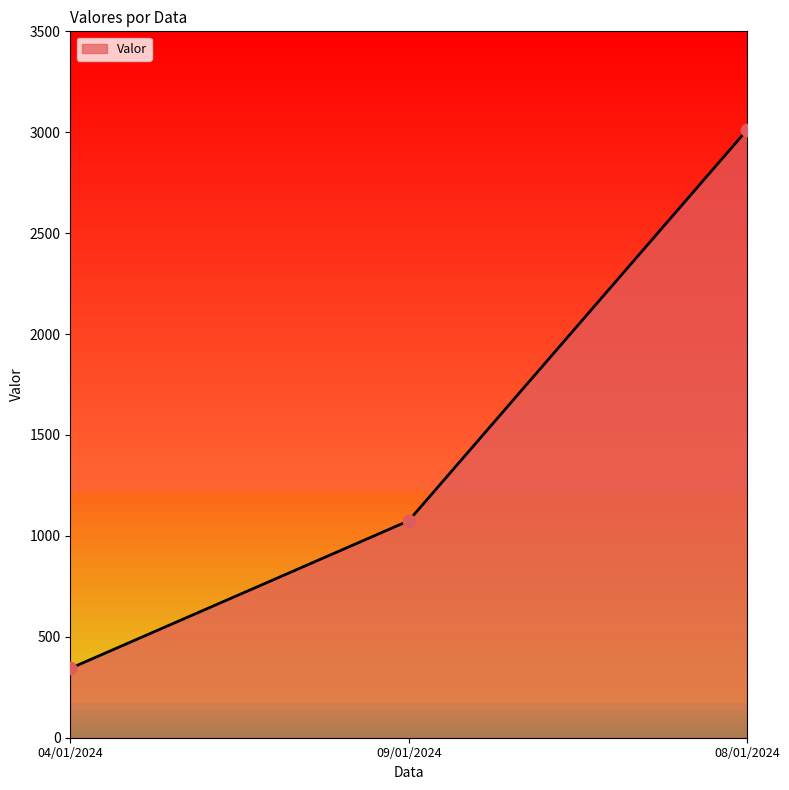

Between 04/01/2024 and 09/01/2024, which is larger?

09/01/2024